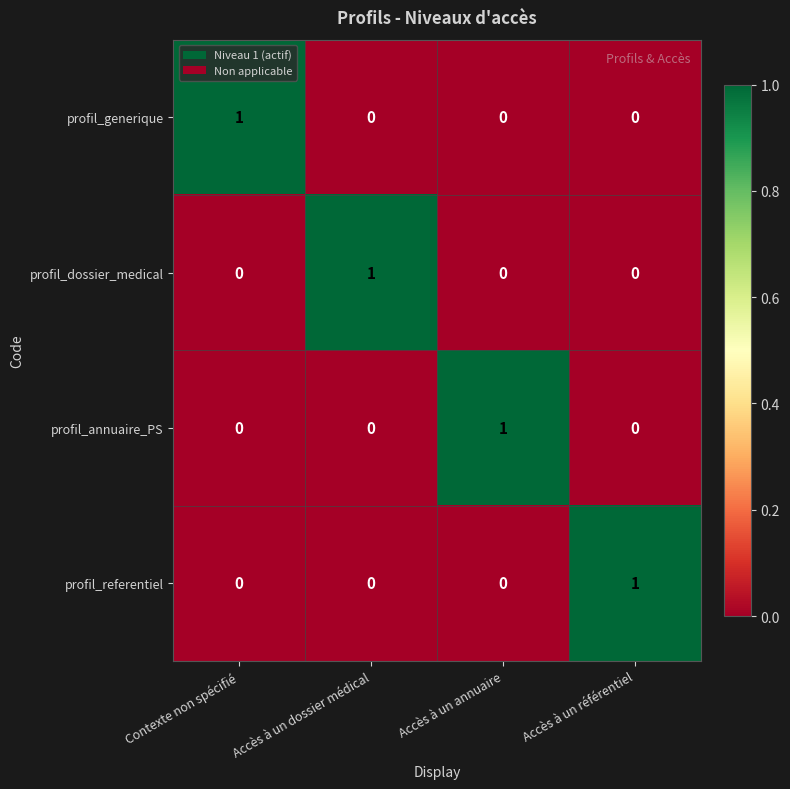

At how many categories does at least one series exceed 0?

4